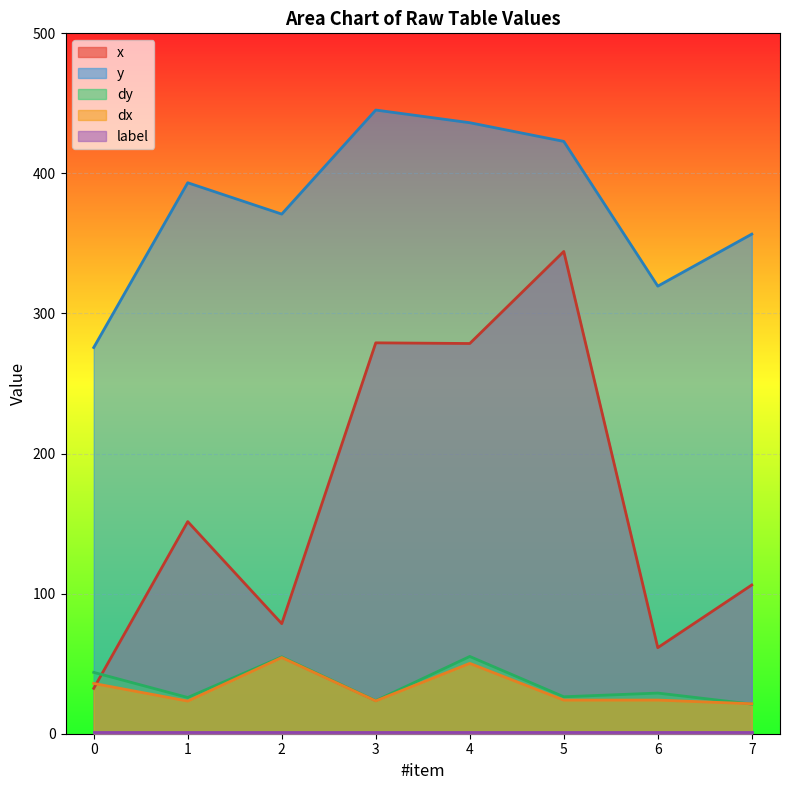

The dy series shows 31.0 at 7. True or false?

False